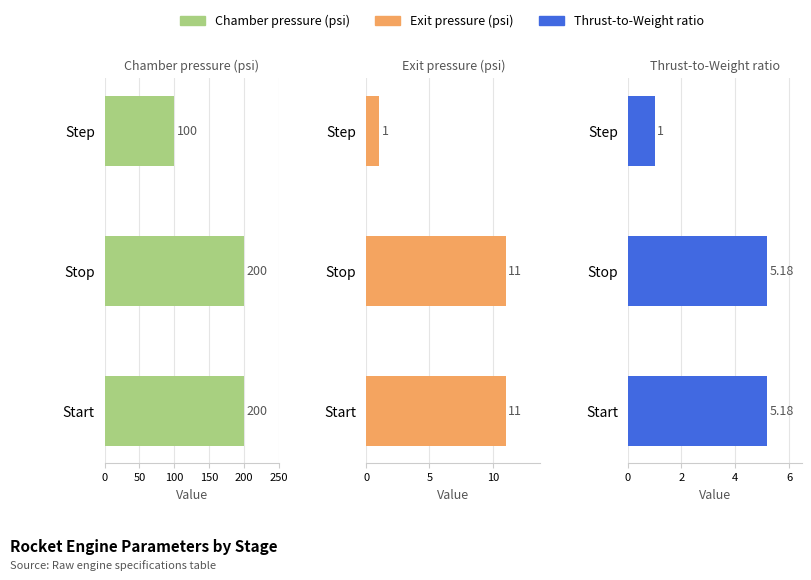

Are the bars horizontal?

Yes